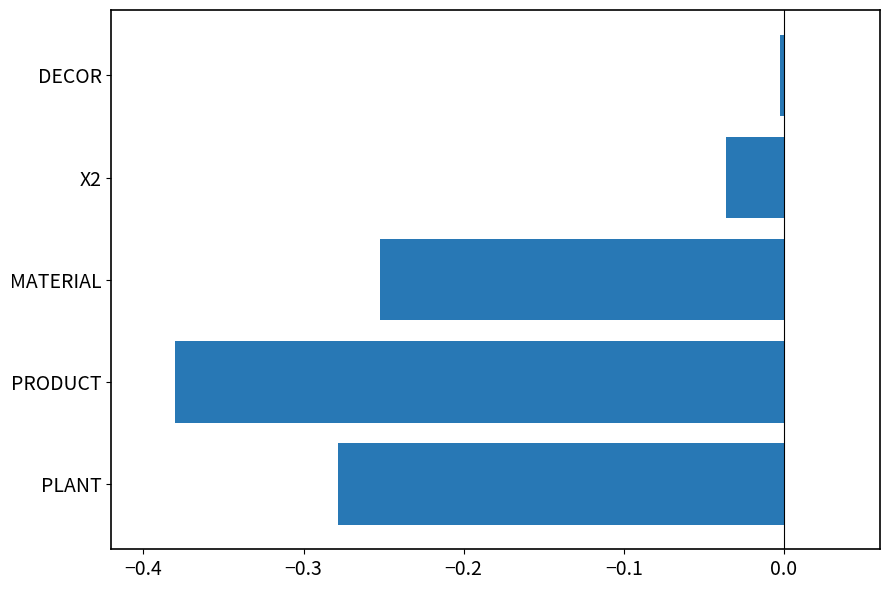

List the labels in order of value, largest first.

DECOR, X2, MATERIAL, PLANT, PRODUCT